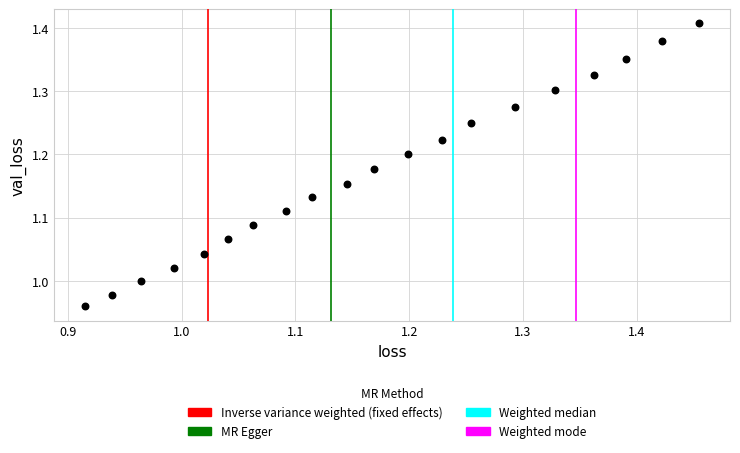

What is the range of X values (max minus min)?

0.5